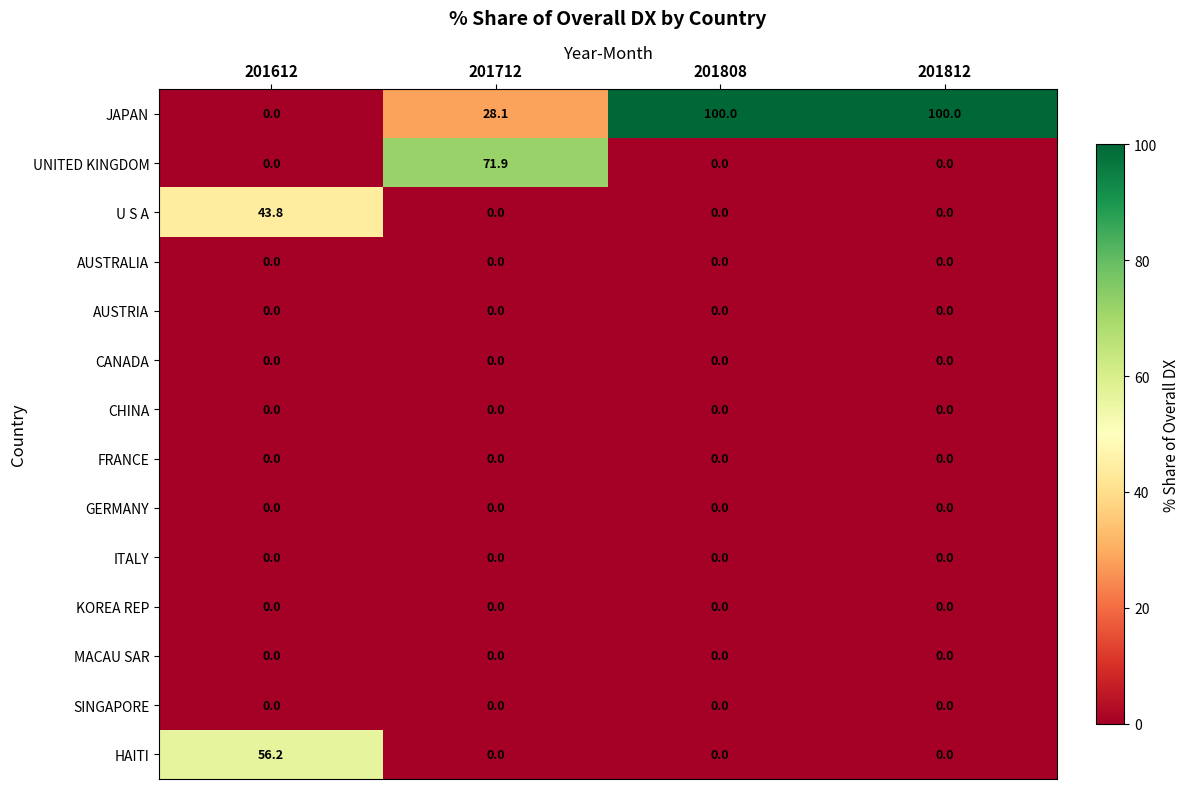

What is the difference between the maximum and minimum values in the UNITED KINGDOM series?

71.9